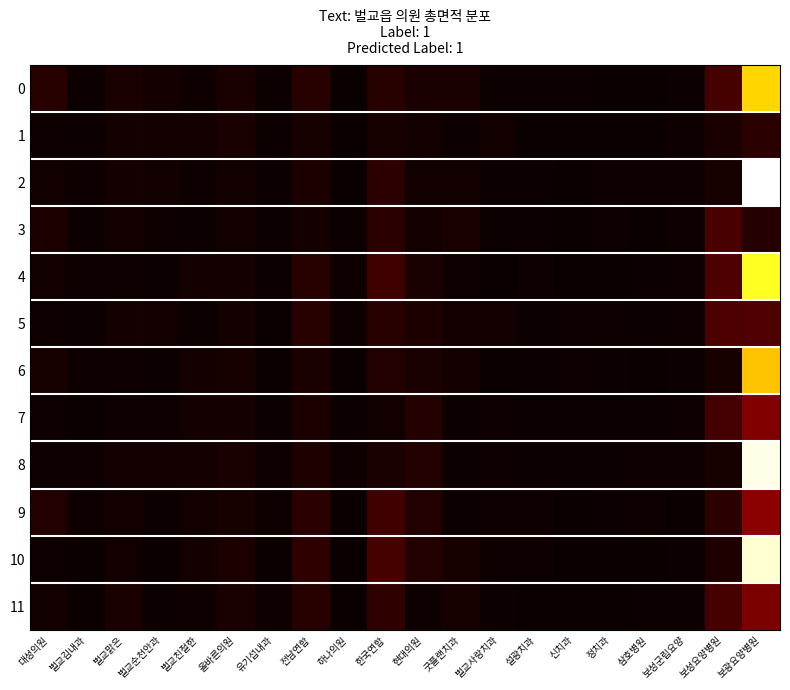

Rank the series at 벌교친절한 from lowest to highest value.

5, 3, 2, 11, 0, 9, 4, 7, 1, 6, 10, 8